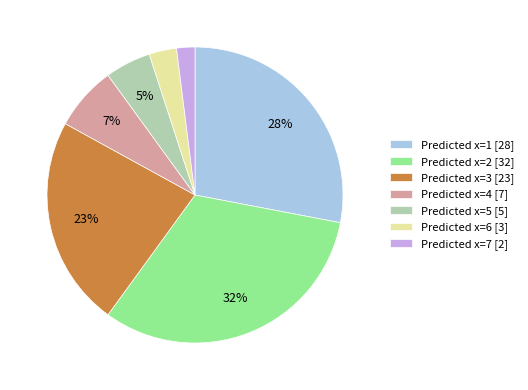

What is the largest slice in the pie chart?

Predicted x=2 [32]